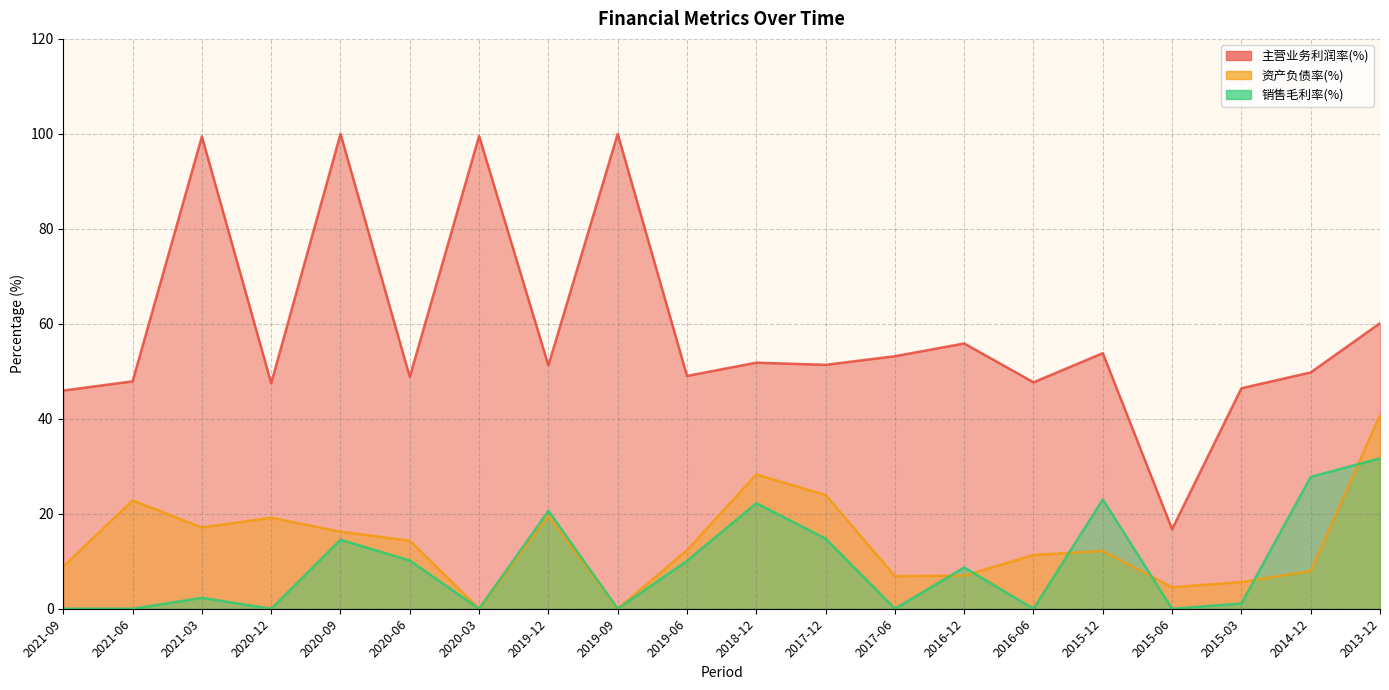

What position from the left is 2020-06?

6